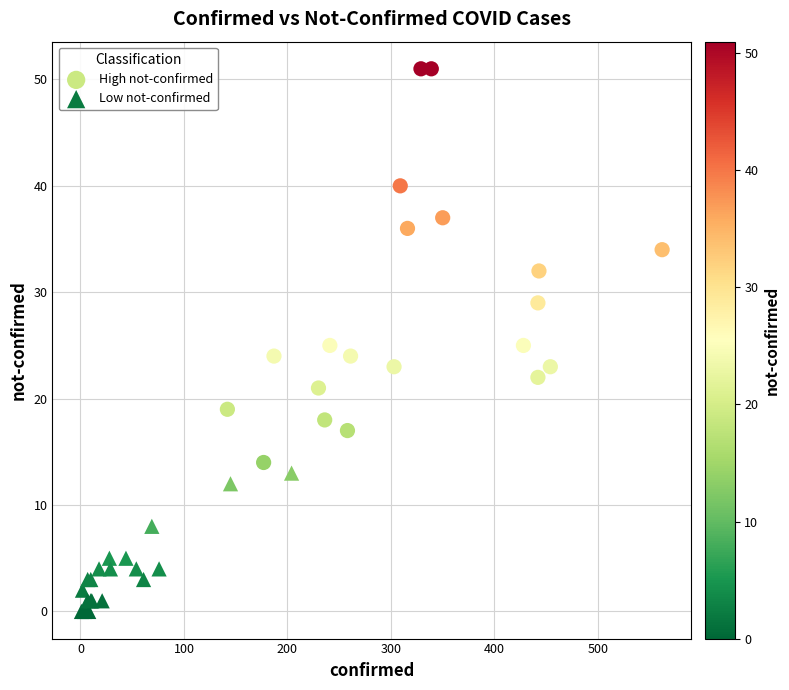

What are all the series names shown in the legend?

High not-confirmed, Low not-confirmed